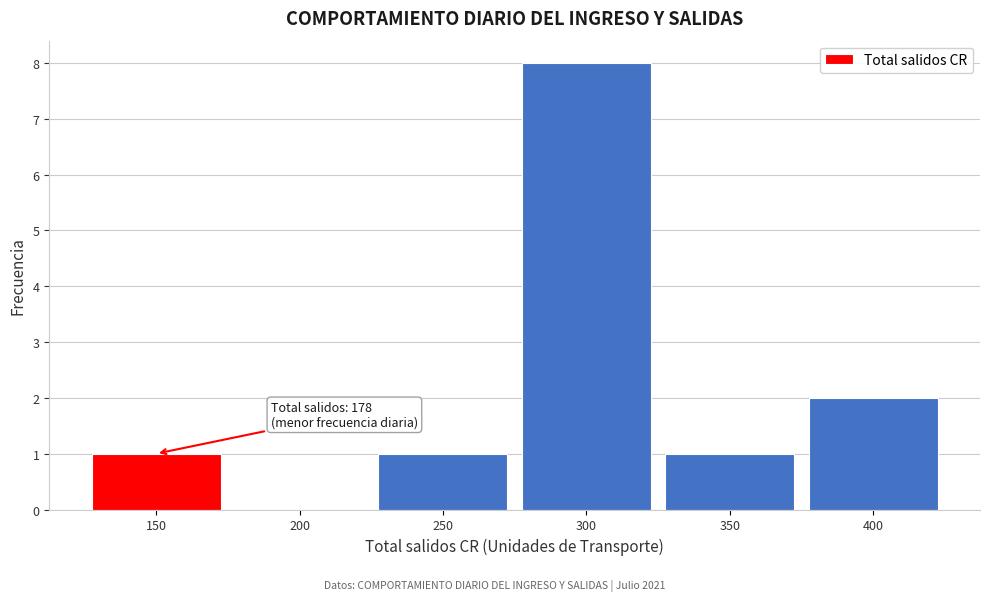

Reading left to right, transcribe all the data shown in this chart.

150=1	200=0	250=1	300=8	350=1	400=2